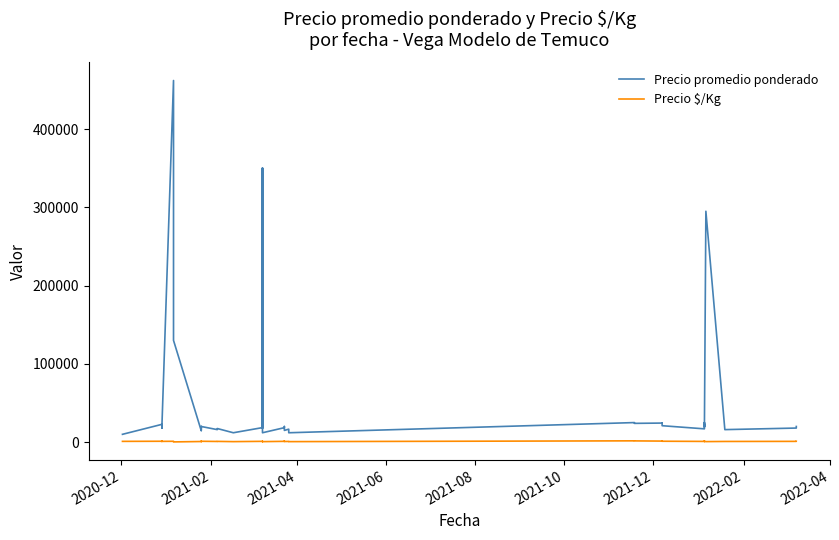

How many data points in Precio promedio ponderado are above 20000?

16